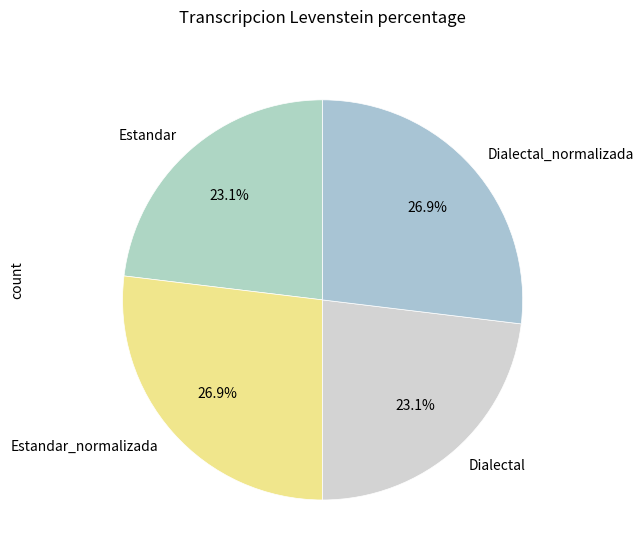

Does Estandar represent more than half of the total?

No